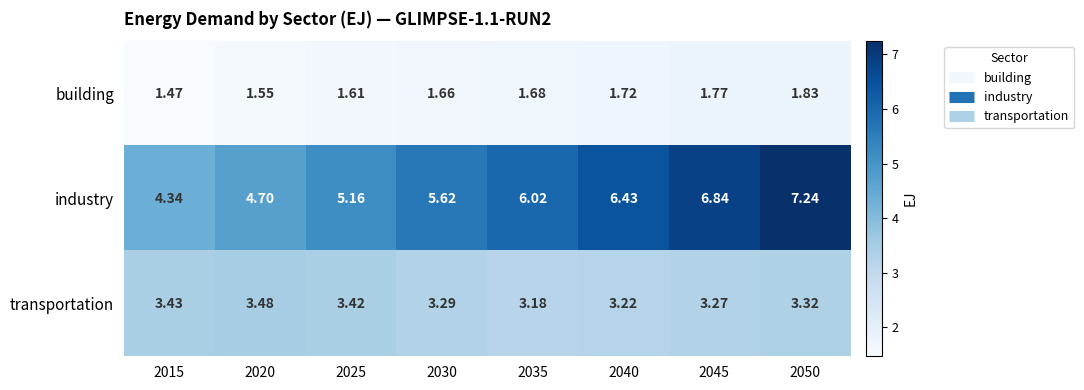

Which series has the largest range (max minus min)?

industry